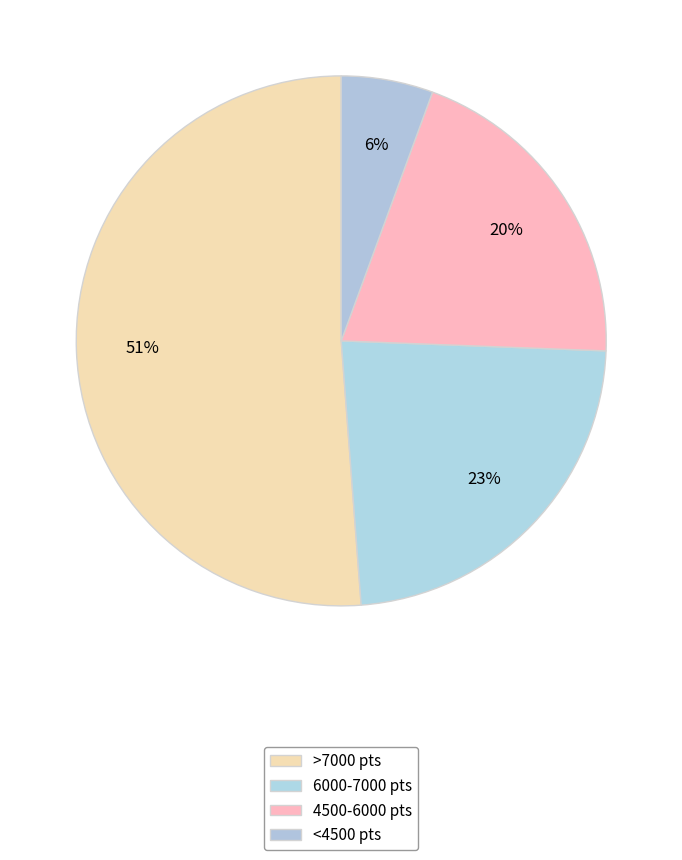

Count the number of slices in the pie.

4